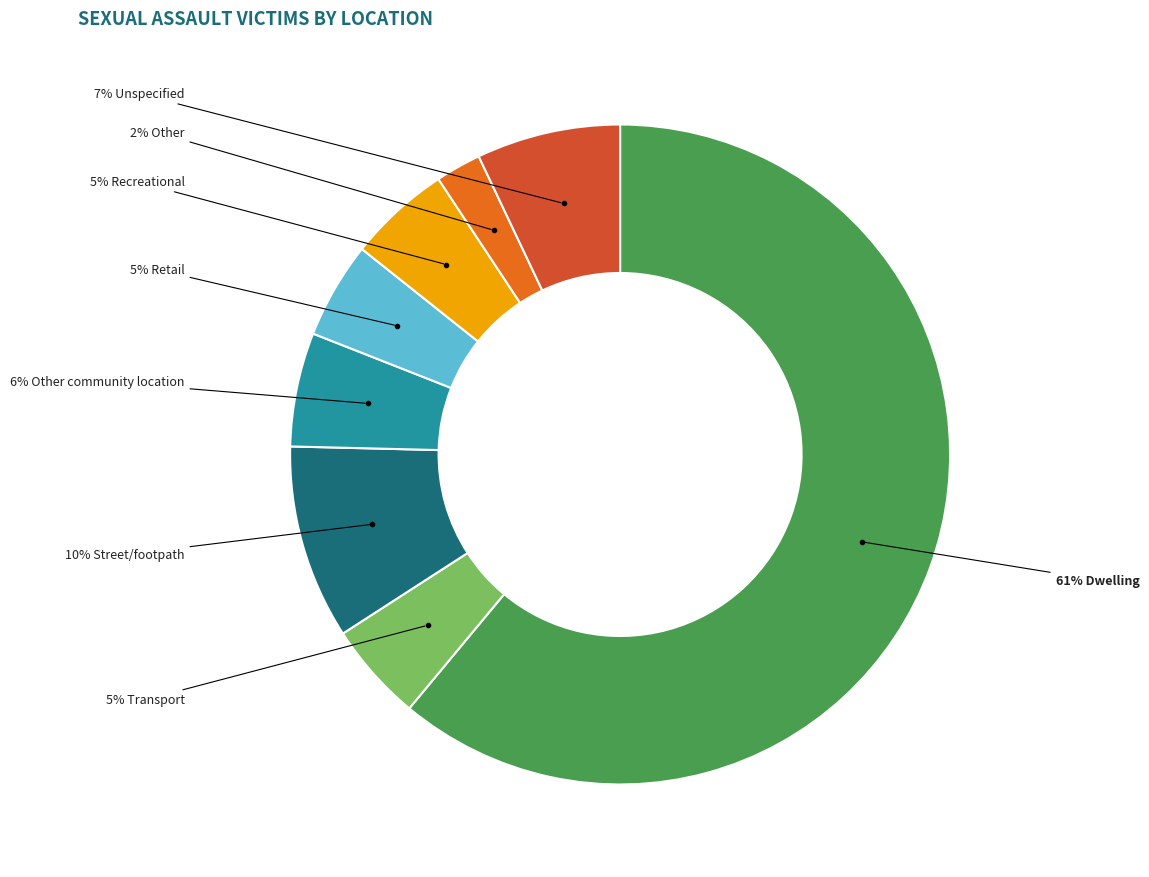

To the nearest percent, what is the average slice percentage?

12%